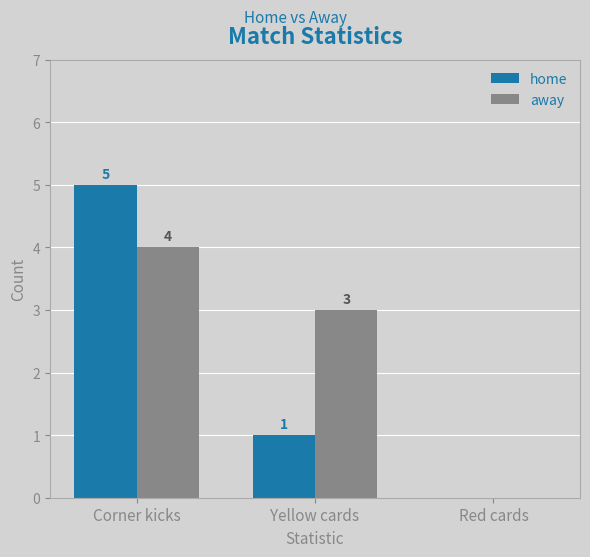

How many categories are shown in the chart?

3